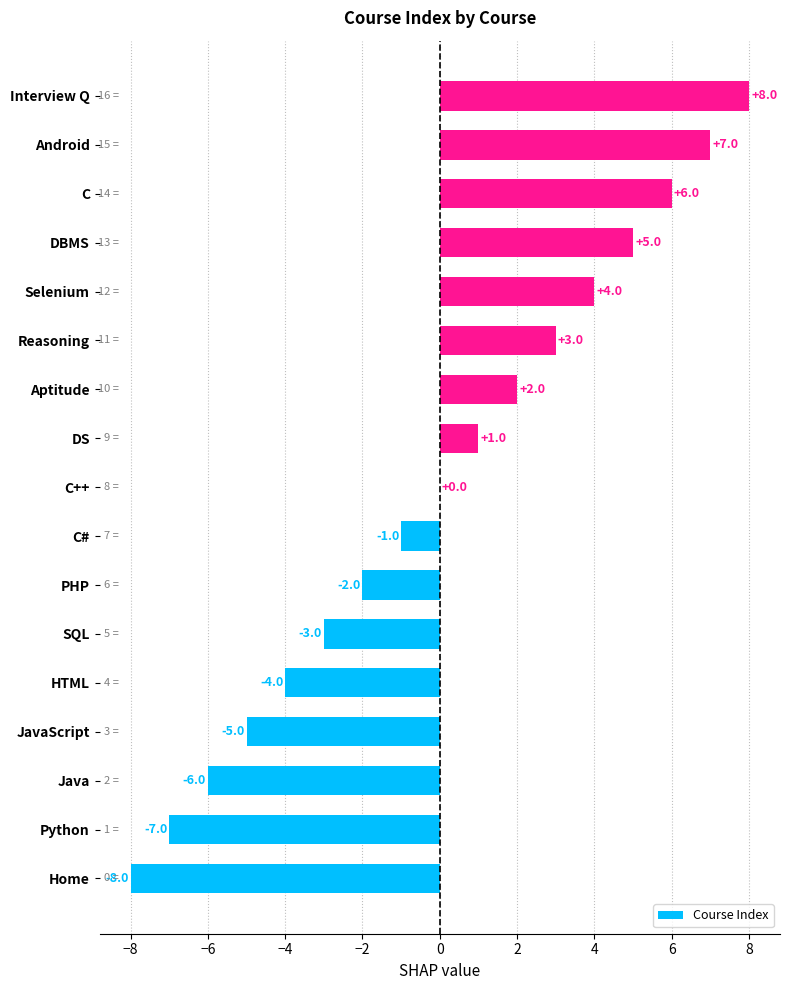

Which has a higher value, Python or HTML?

HTML